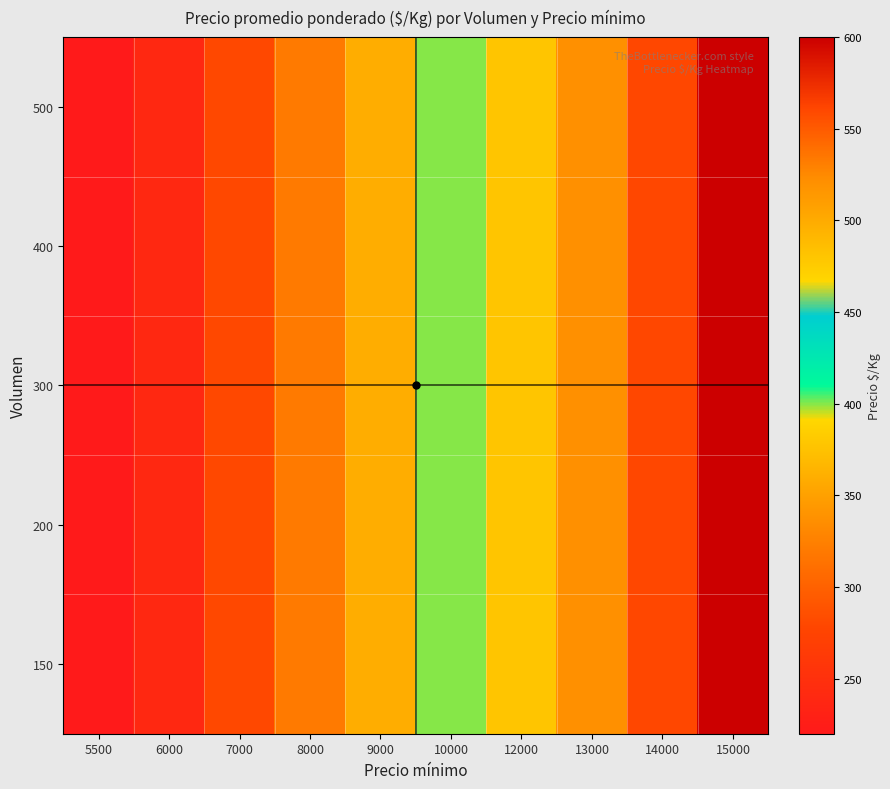

At how many categories does at least one series exceed 387?

5